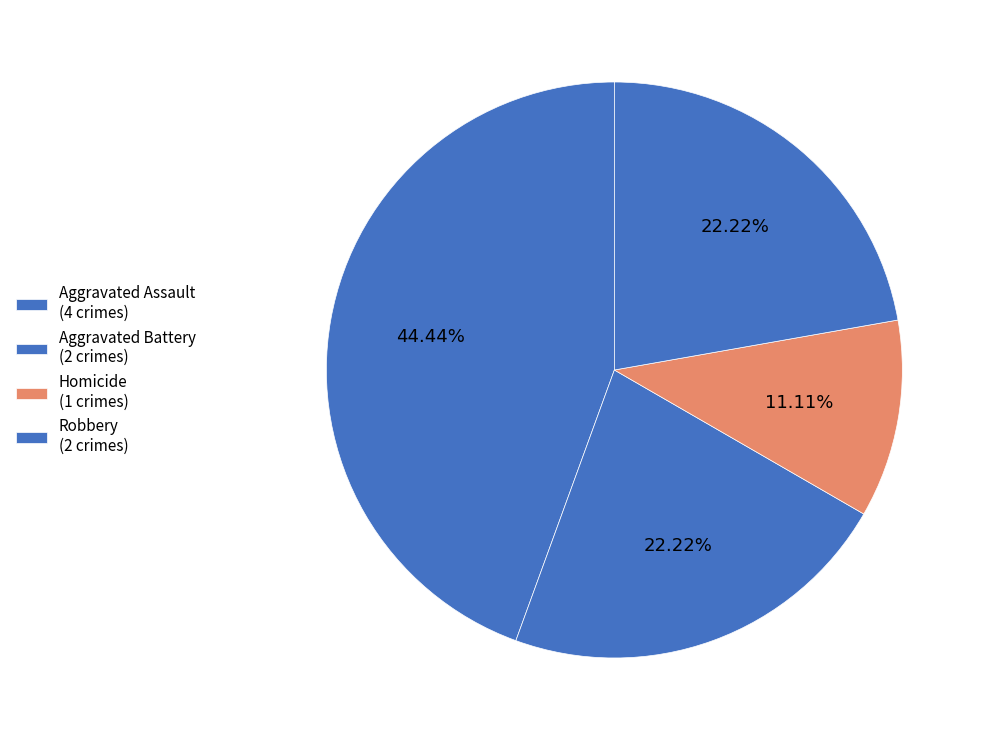

Count the number of slices in the pie.

4